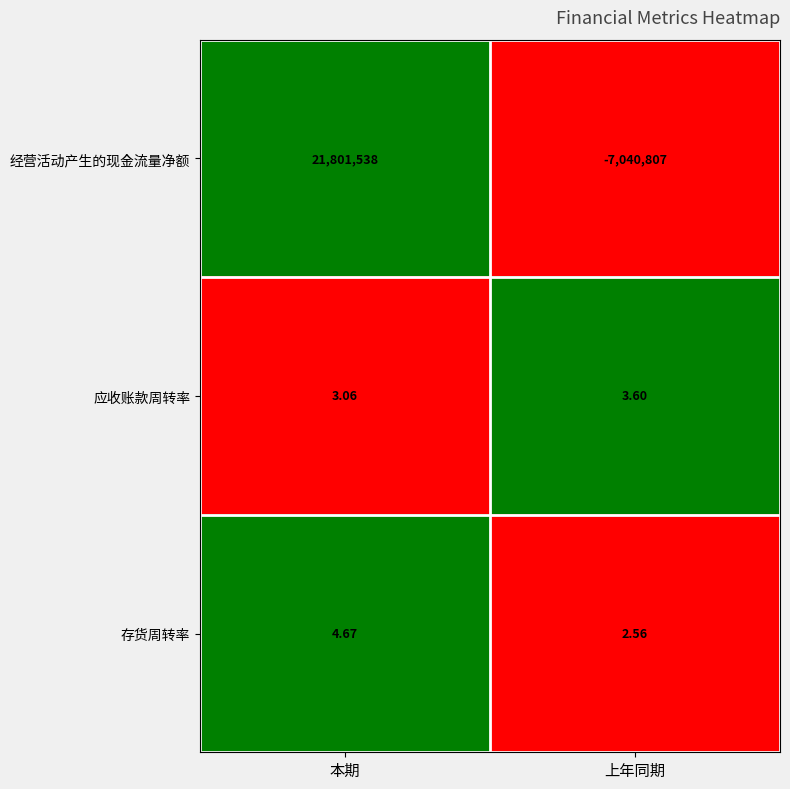

Which series changed the most between 本期 and 上年同期?

经营活动产生的现金流量净额